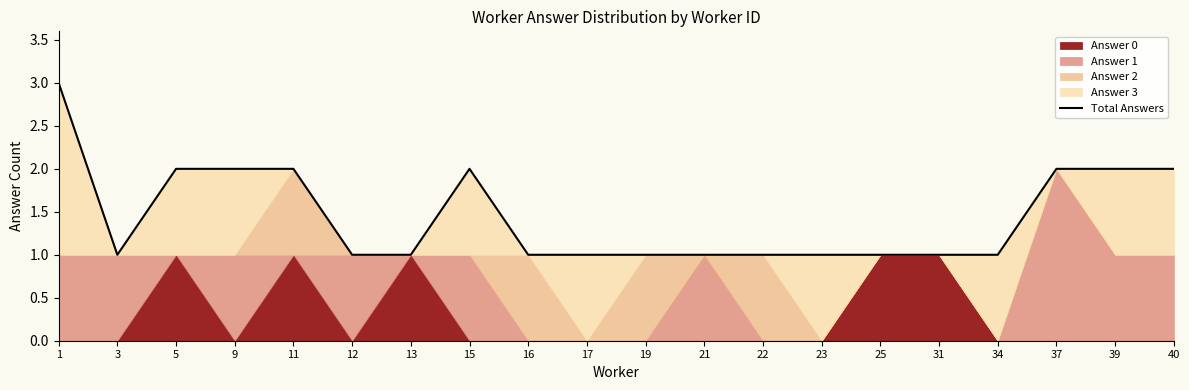

What is the maximum value shown in the chart?

3